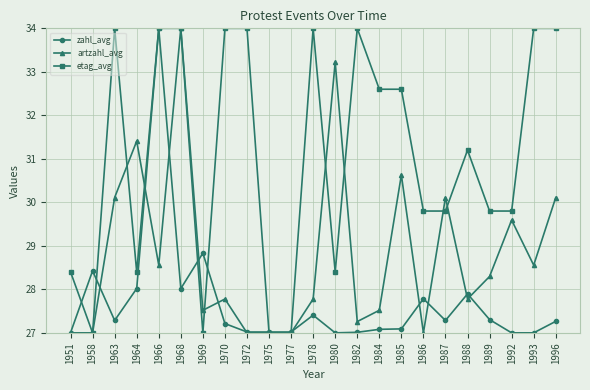

What is the spread (max minus min) of values at 1972?

7.0